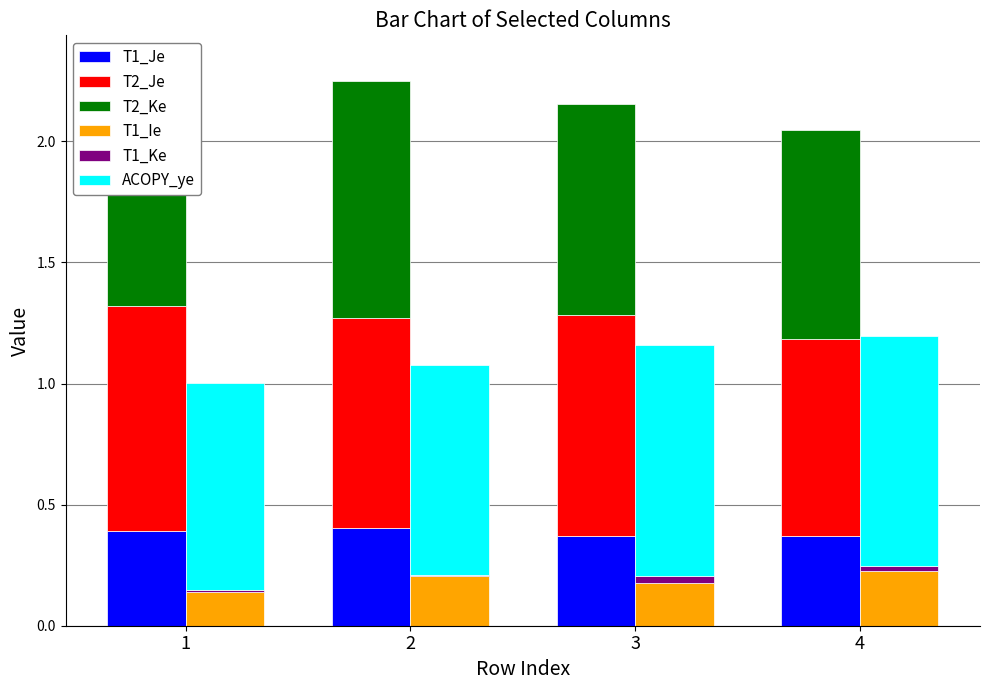

What is the sum of all T1_Ie values?

0.7